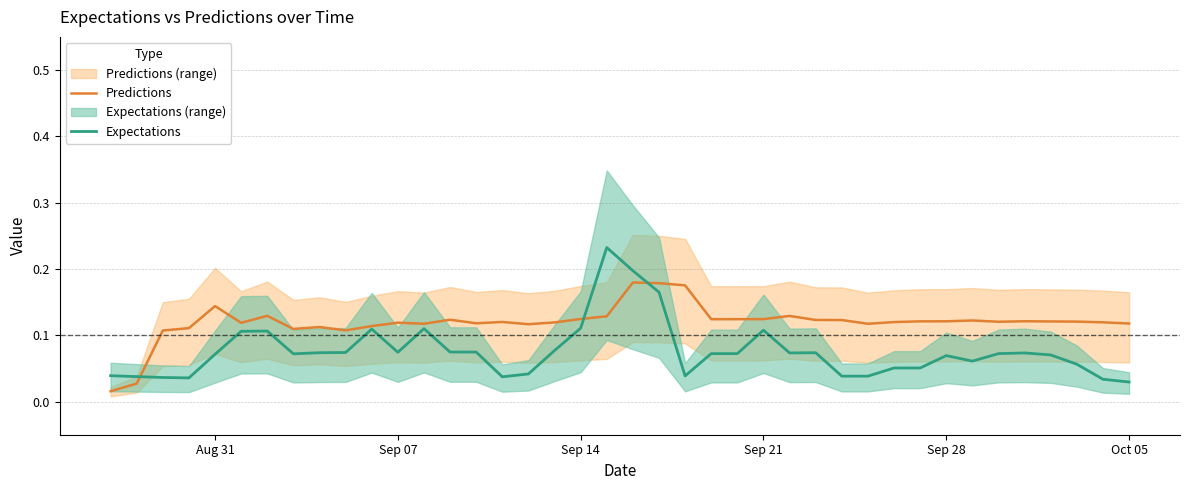

Which series has the largest total across all categories?

Predictions